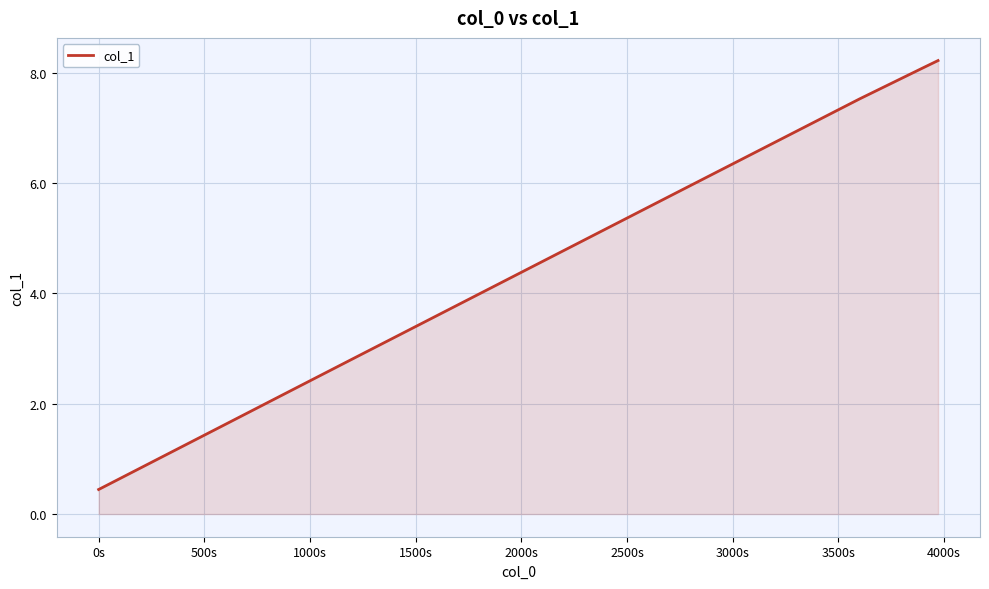

What is the minimum value shown in the chart?

0.4